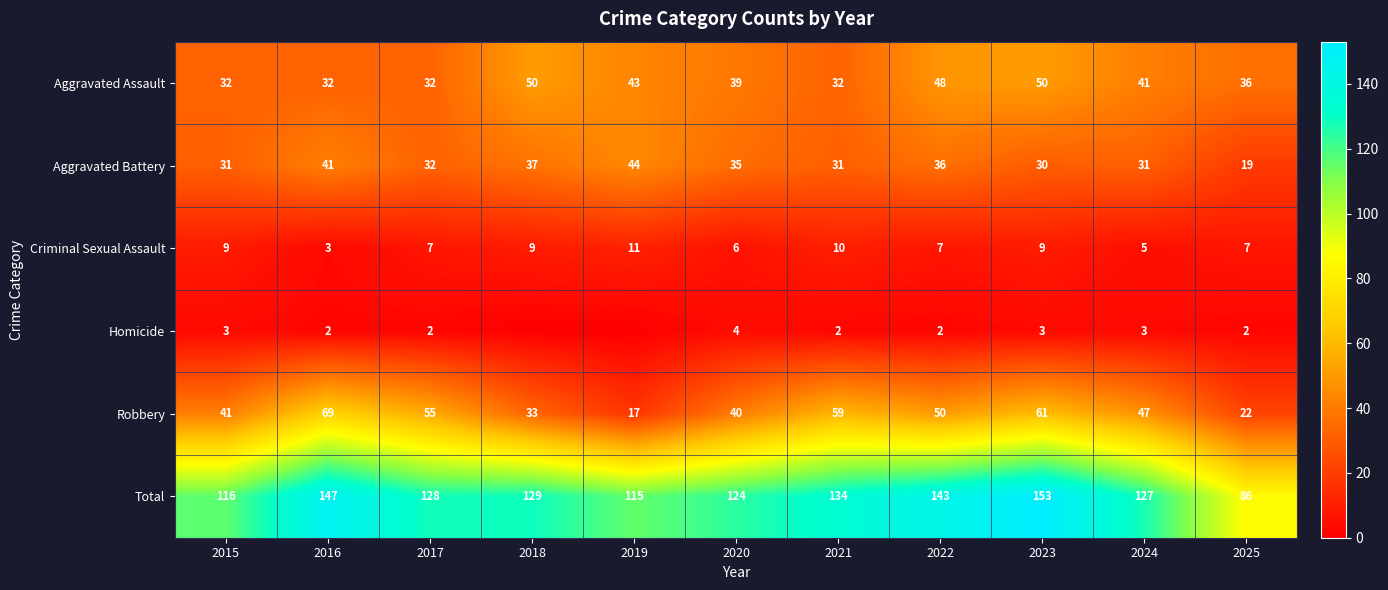

Between 2019 and 2018, which is larger?

2018